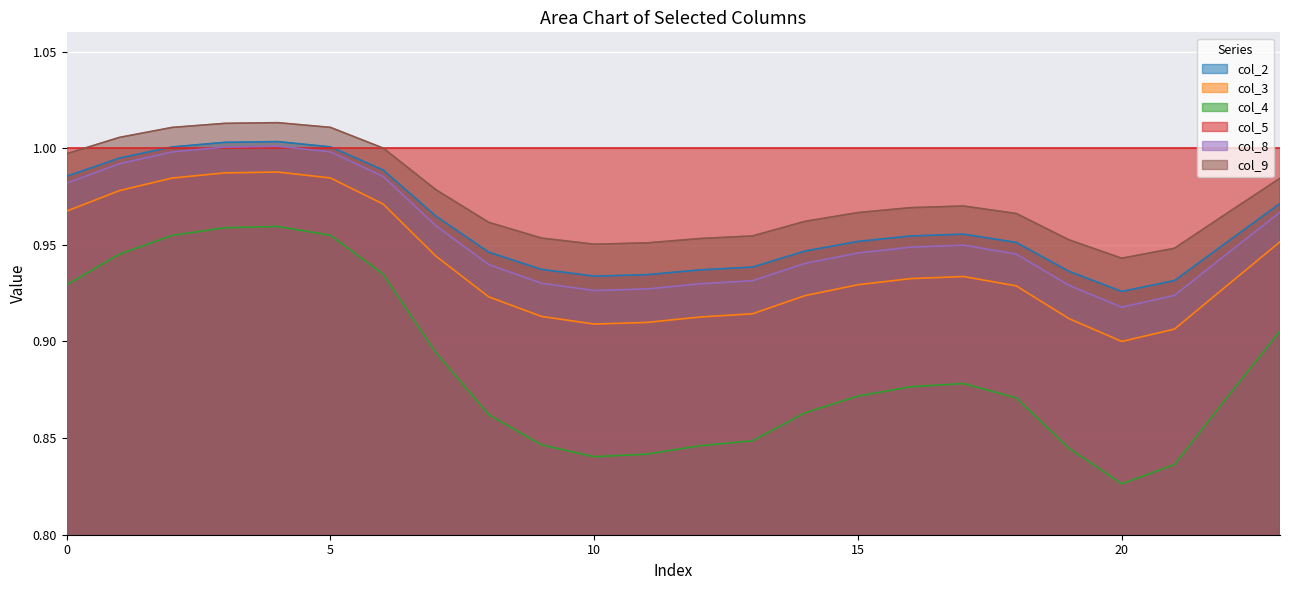

What is the minimum value for col_9?

0.9